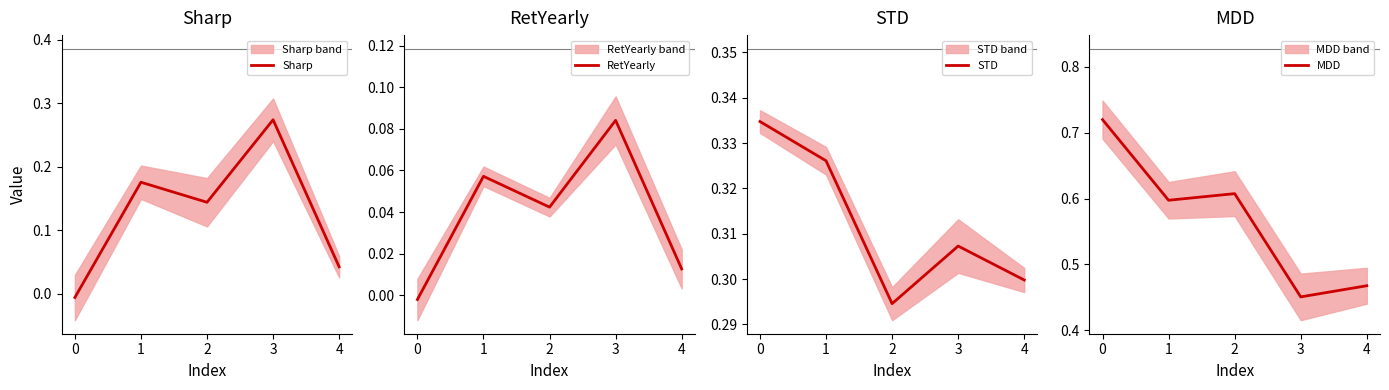

Count the STD values in the range 0 to 1.

5